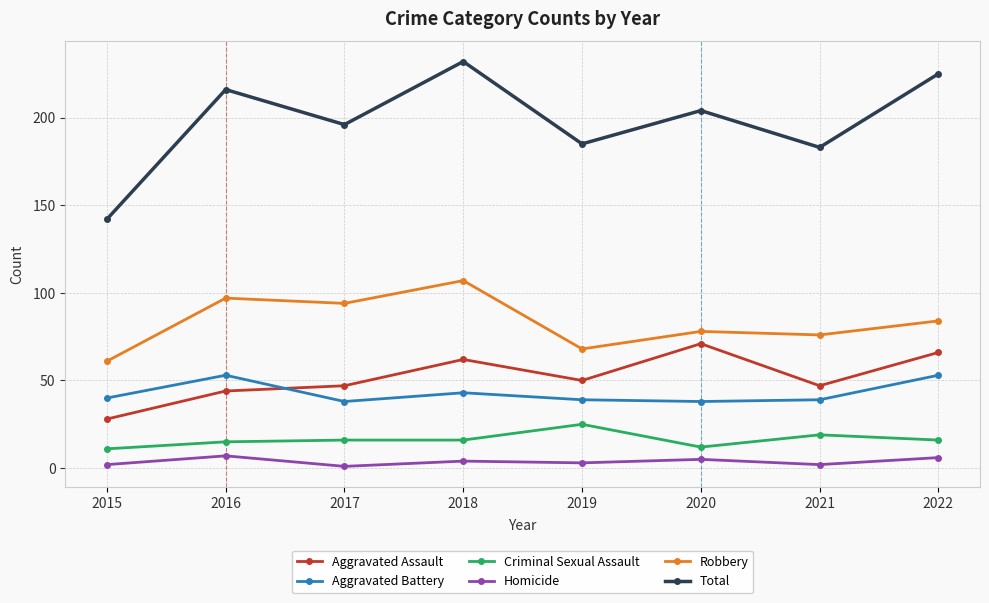

How many distinct data groups are displayed?

6